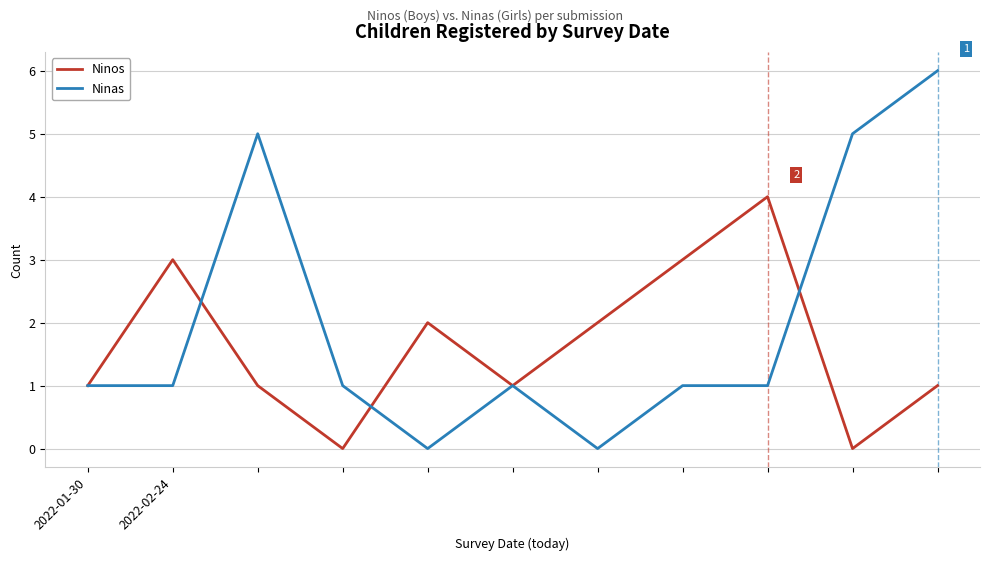

Reading left to right, transcribe all the data shown in this chart.

Ninos: 1	3	1	0	2	1	2	3	4	0	1
Ninas: 1	1	5	1	0	1	0	1	1	5	6